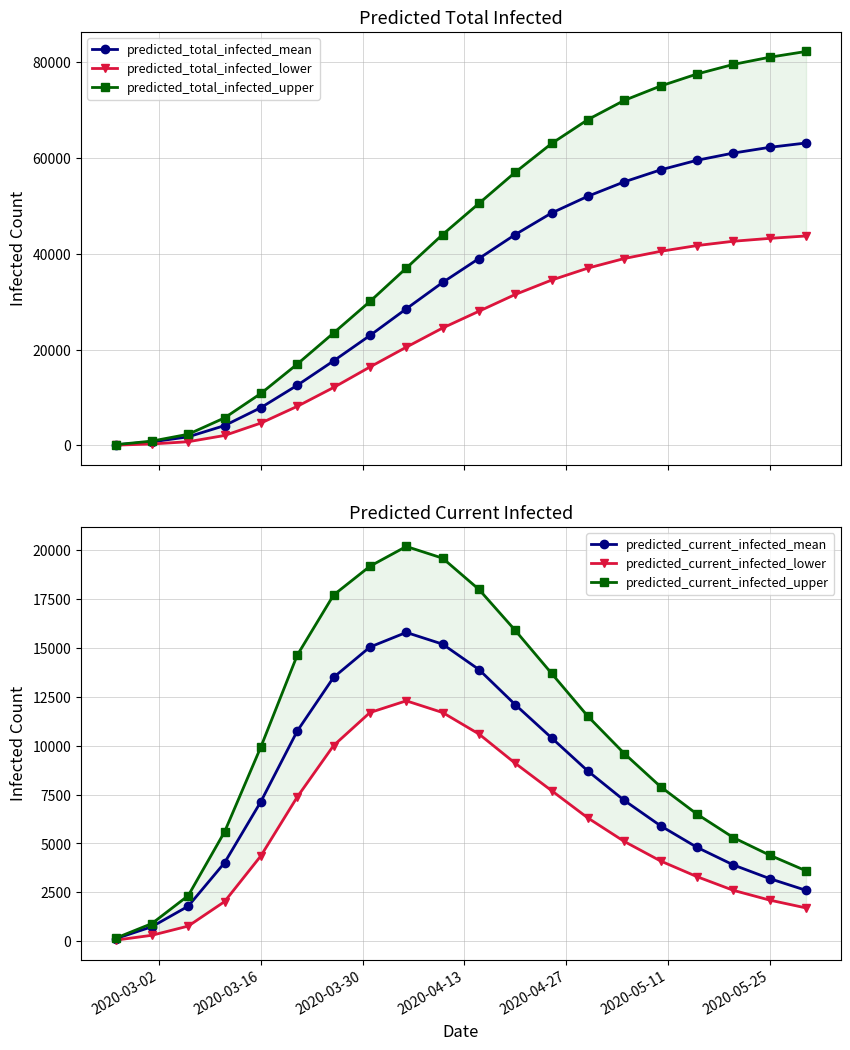

At how many categories does at least one series exceed 38558?

11